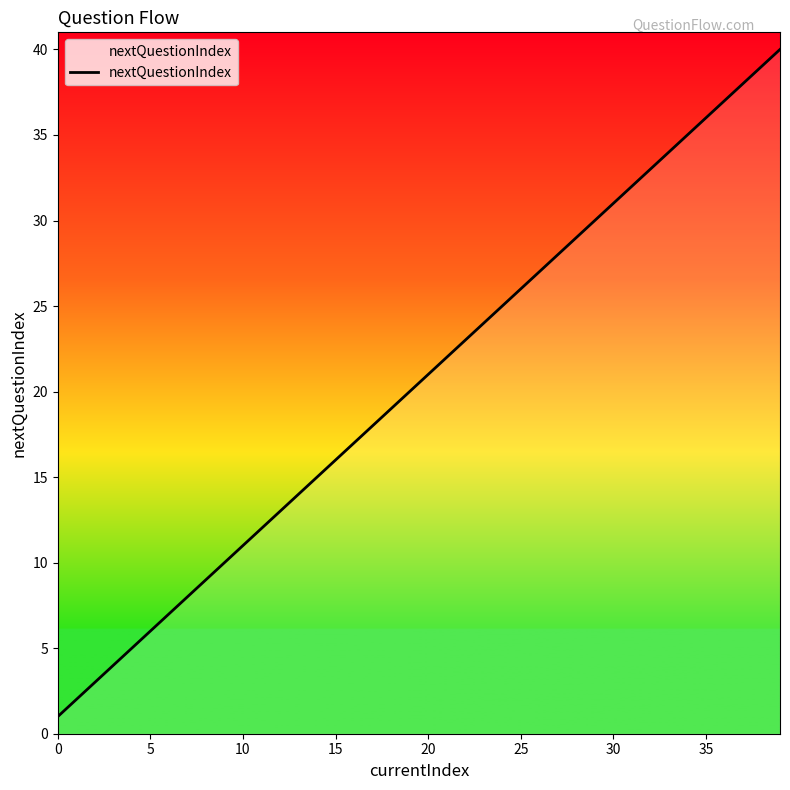

What is the difference between the maximum and minimum values?

39